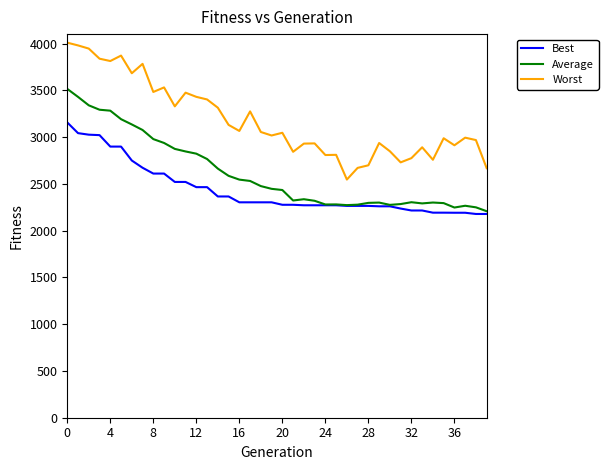

True or false: Average and Worst cross at least once.

False